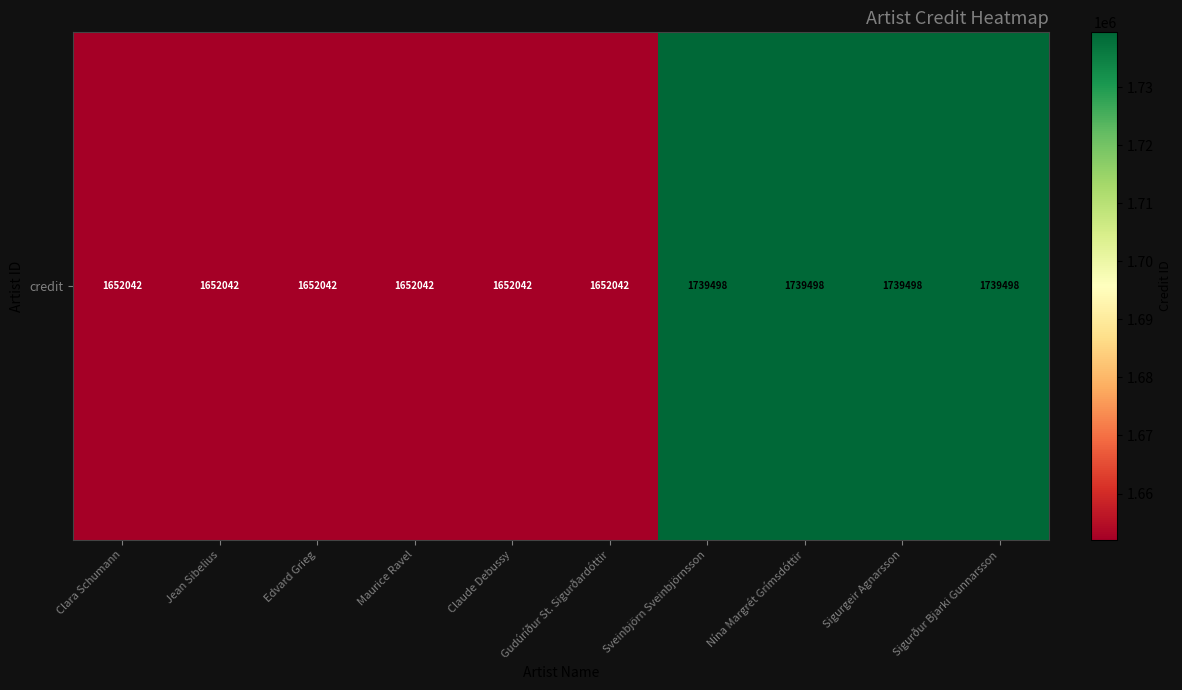

How many data points does each series have?

10